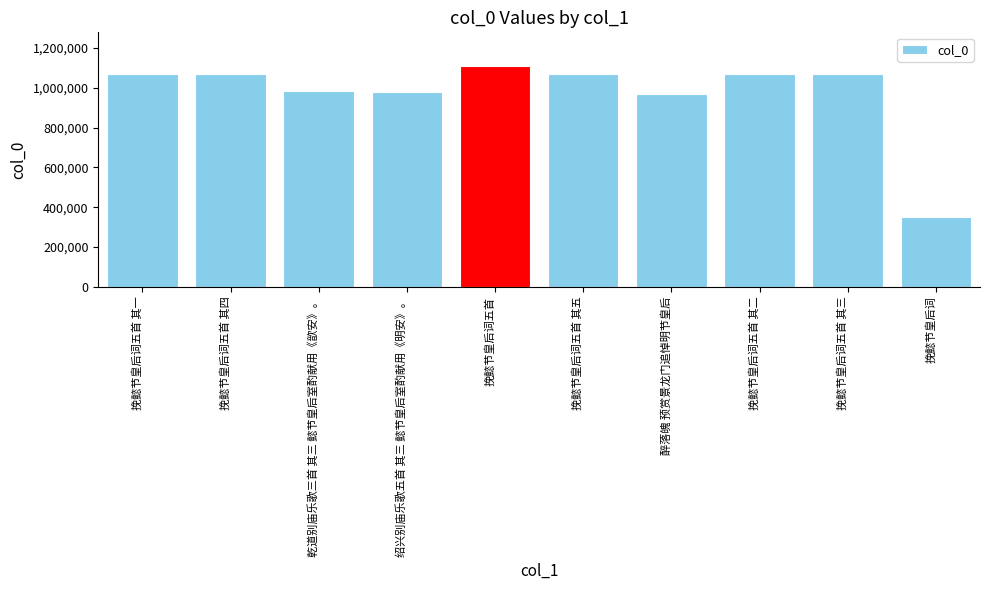

What is the label of the 3rd bar from the left?

乾道别庙乐歌三首 其三 懿节皇后室酌献用《歆安》。